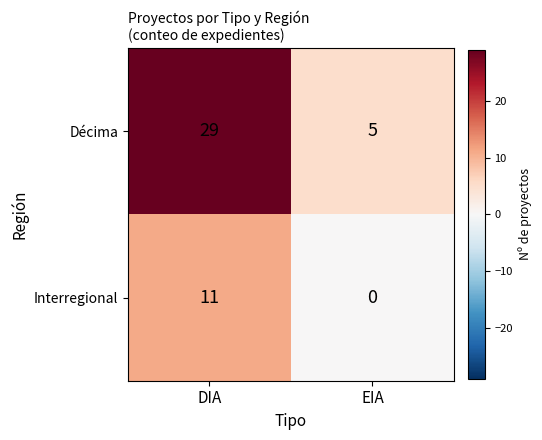

Reading right to left, what are all the values shown in this chart?

Décima: EIA=5	DIA=29
Interregional: EIA=0	DIA=11